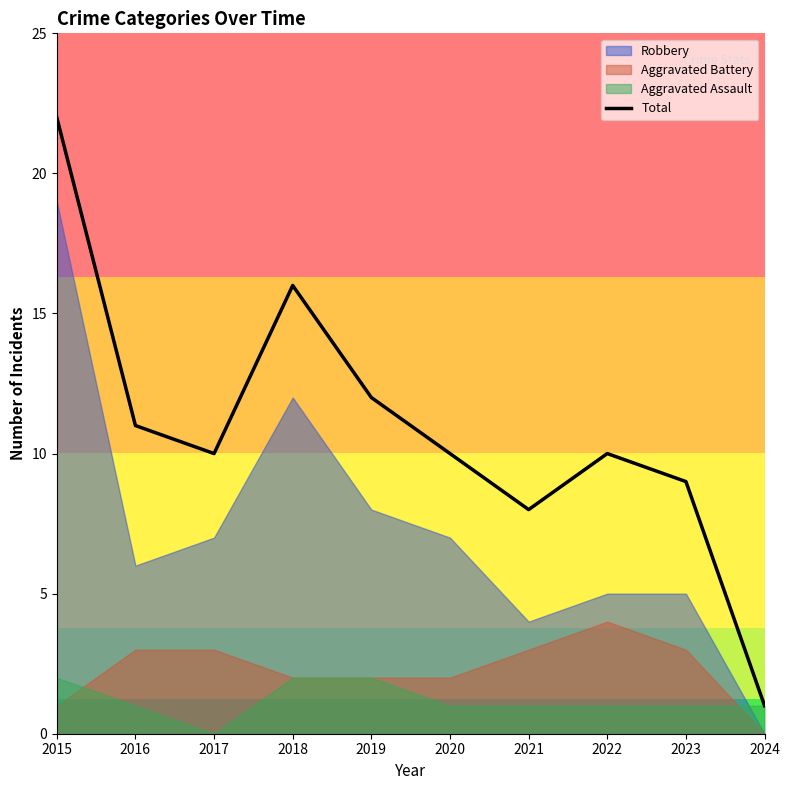

Does the chart have visible grid lines?

No